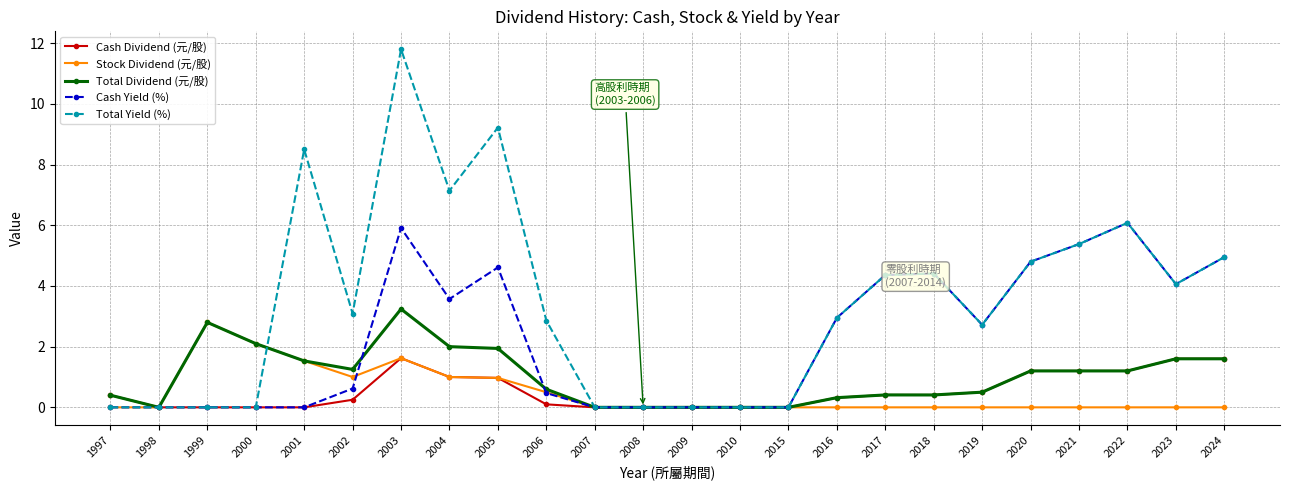

What is the value of the Cash Yield (%) point at the 6th from the left?

0.6